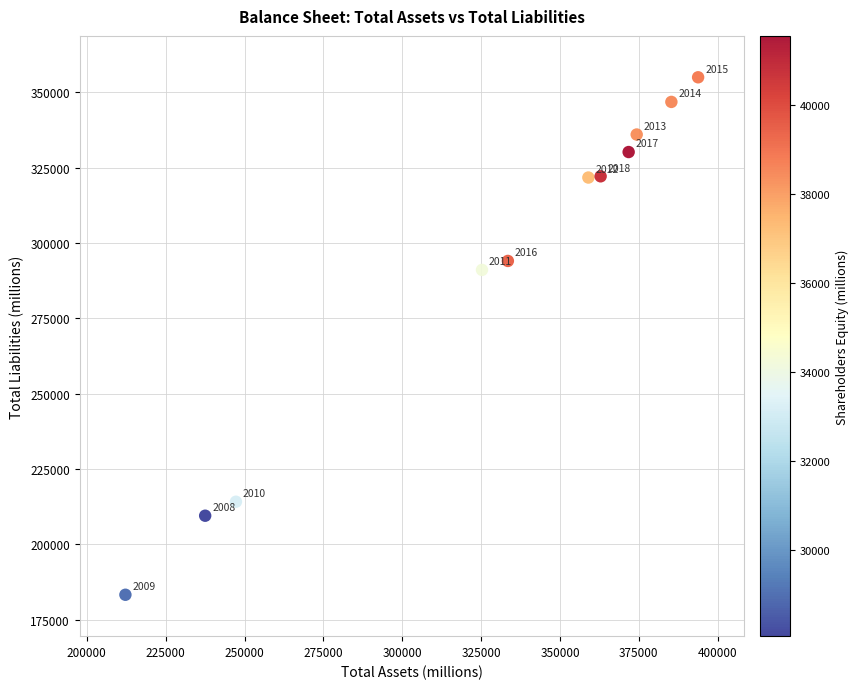

What is the range of Y values (max minus min)?

171784